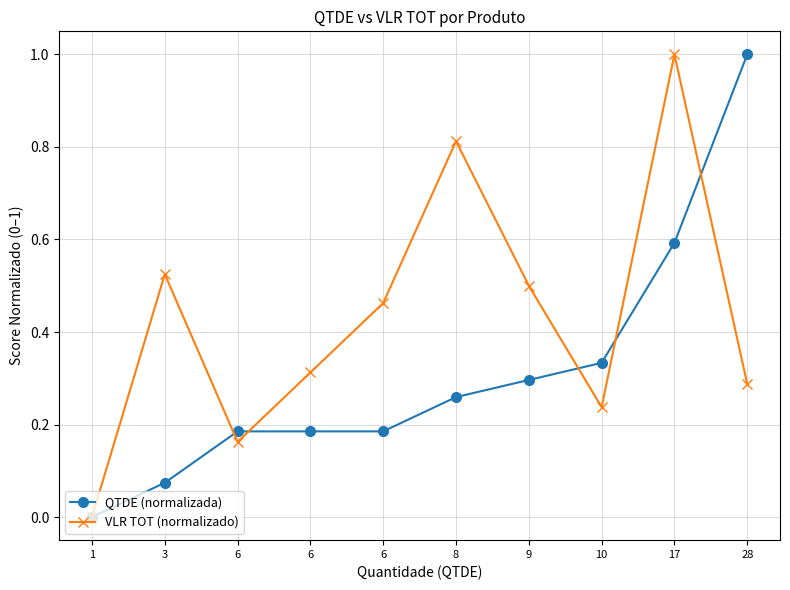

Is this an area chart (filled region under the line)?

No